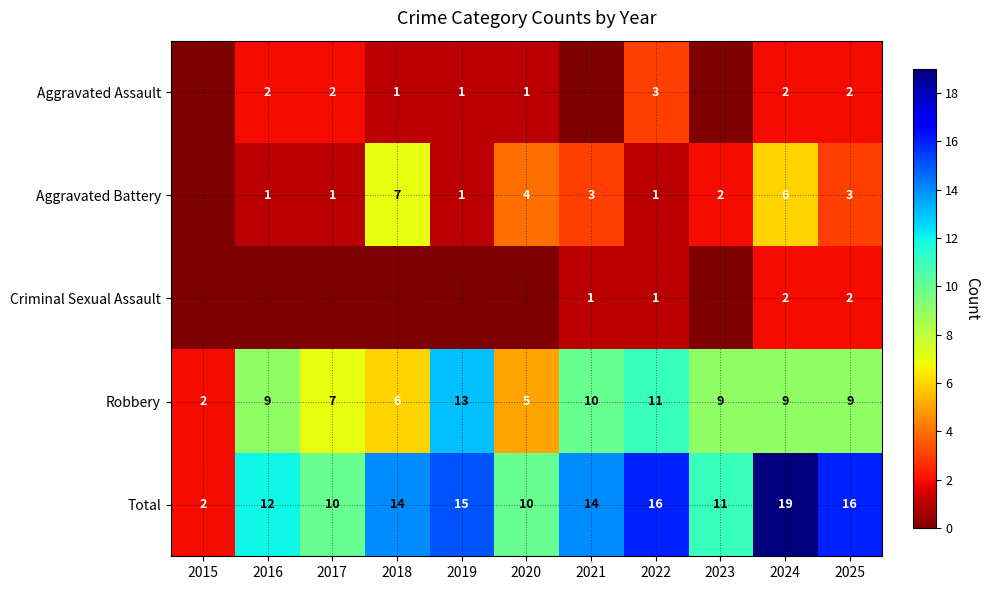

The value of Robbery at 2021 is 10. True or false?

True